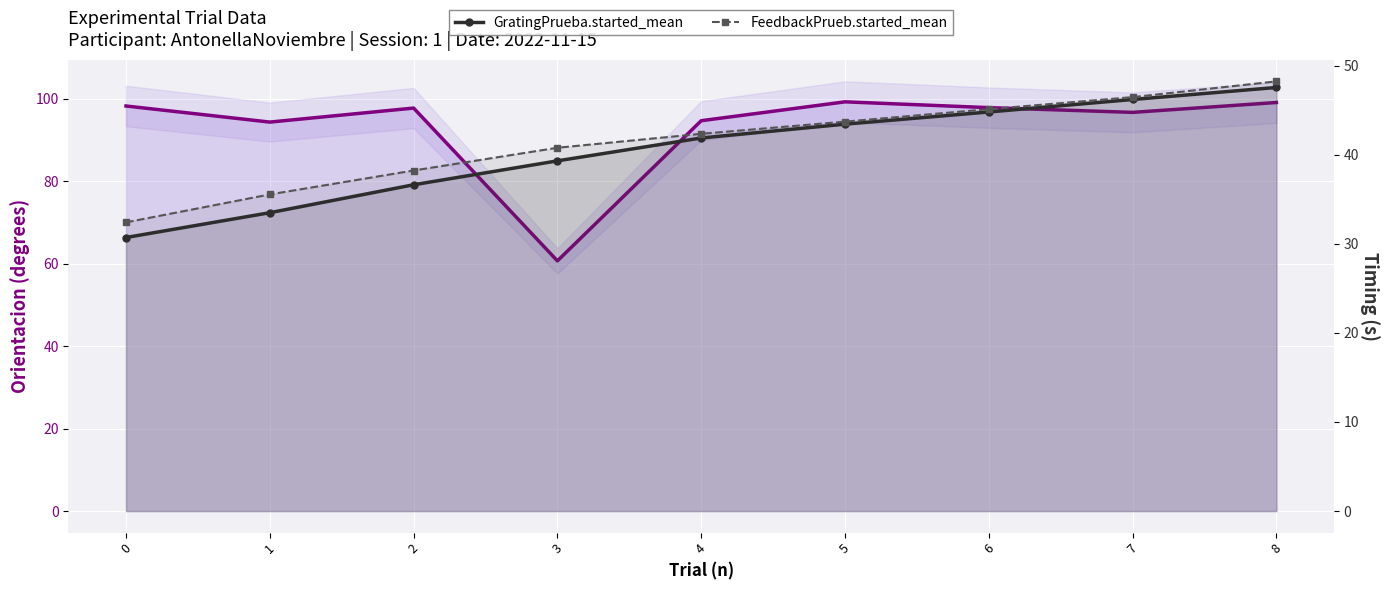

What is the difference between the maximum and minimum values in the Orientacion series?

38.5